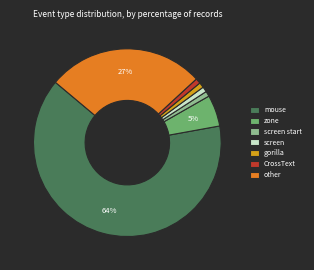

To the nearest percent, what is the difference between the largest and smallest slice percentages?

63%